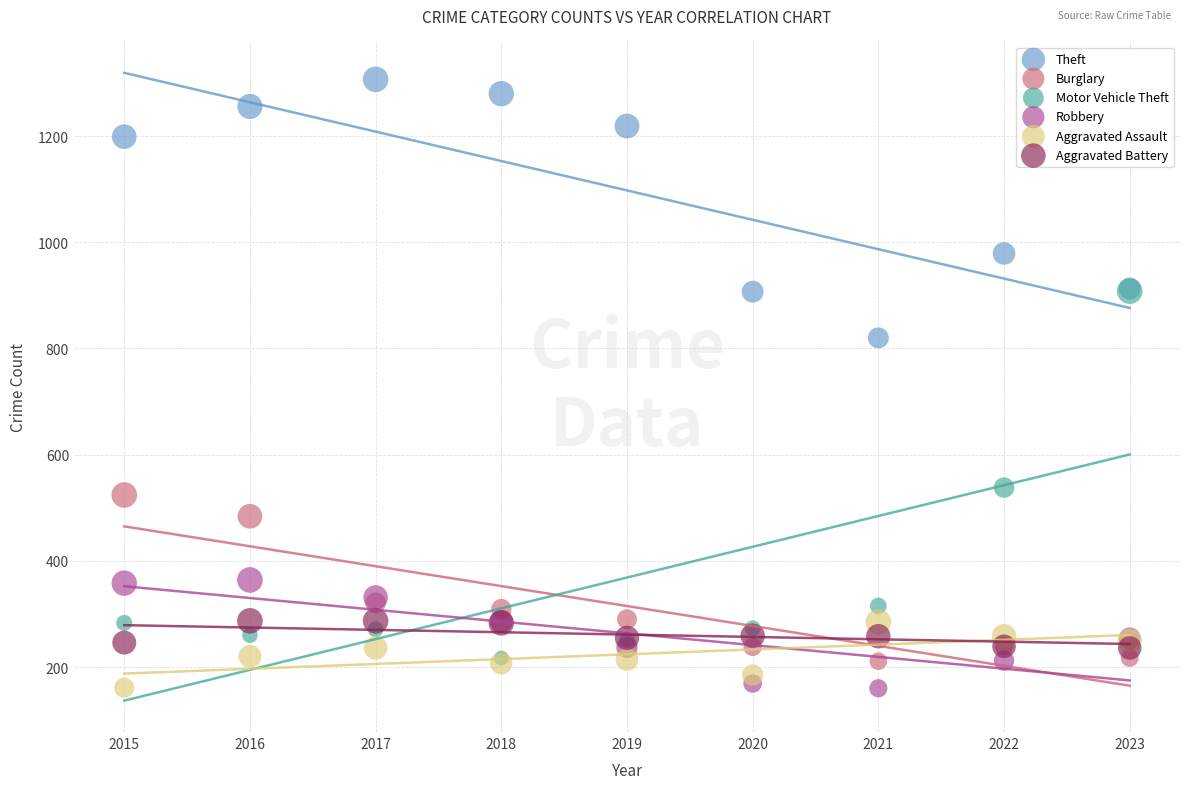

Across all series, what Y value is closest to 733?

820